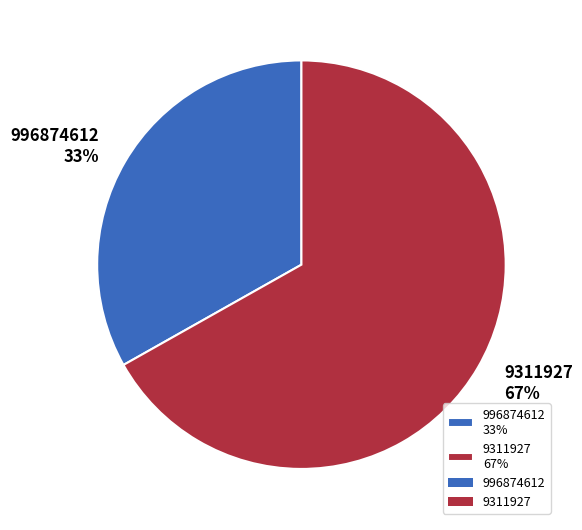

Is it true that 996874612 is 33% of the pie?

True